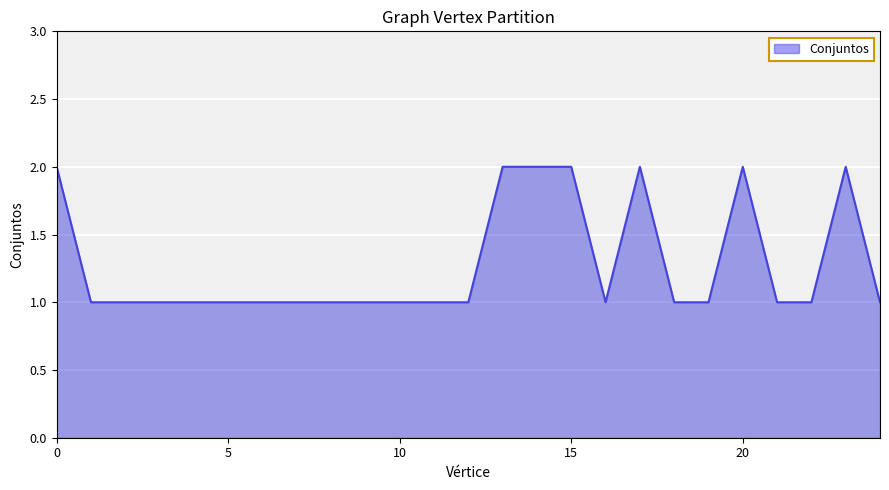

True or false: there are more than 0 points higher than both neighbors.

True